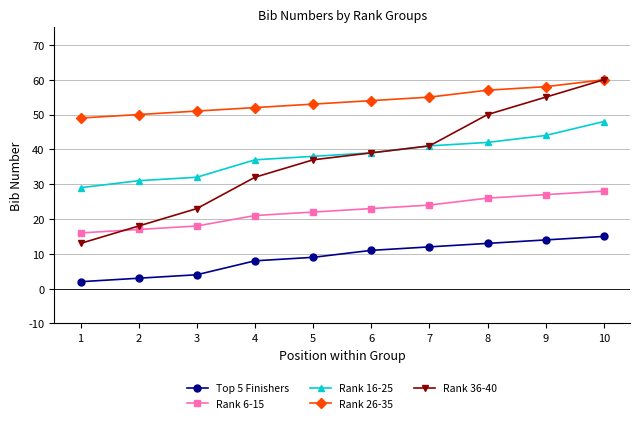

What is the value of the Rank 36-40 point at the 7th from the left?

41